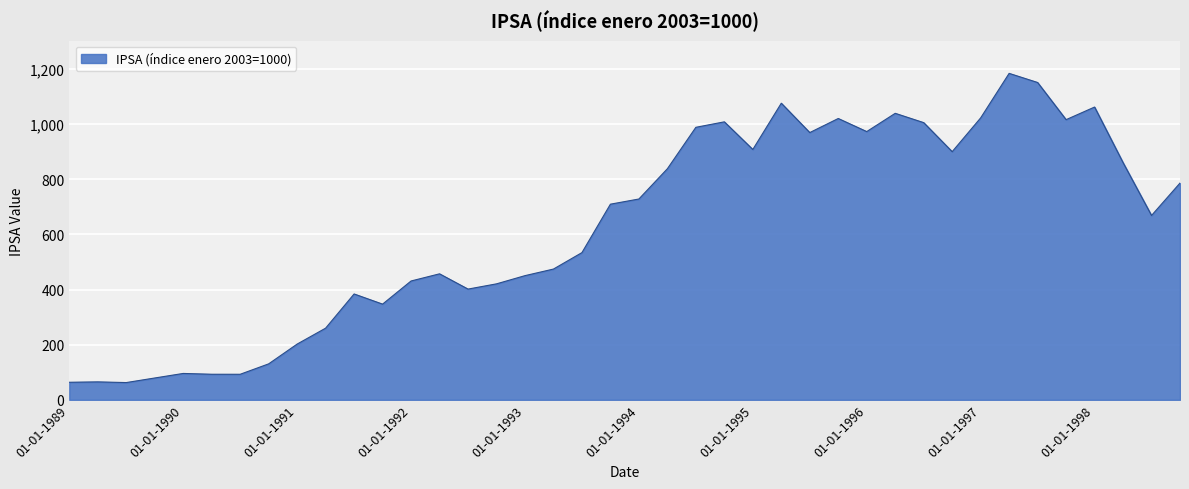

What is the minimum value shown in the chart?

62.5